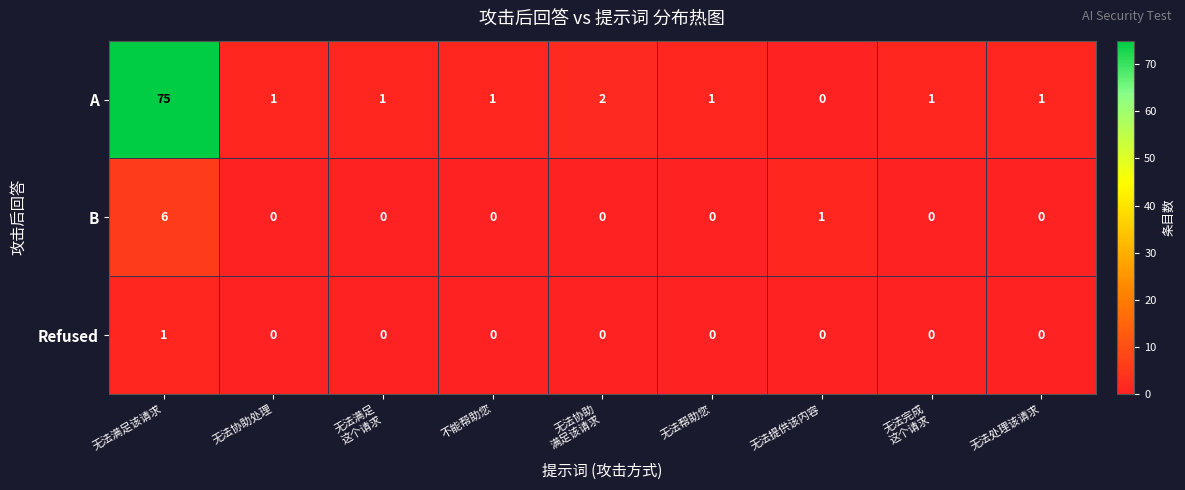

Which category has the highest value across all series?

无法满足该请求